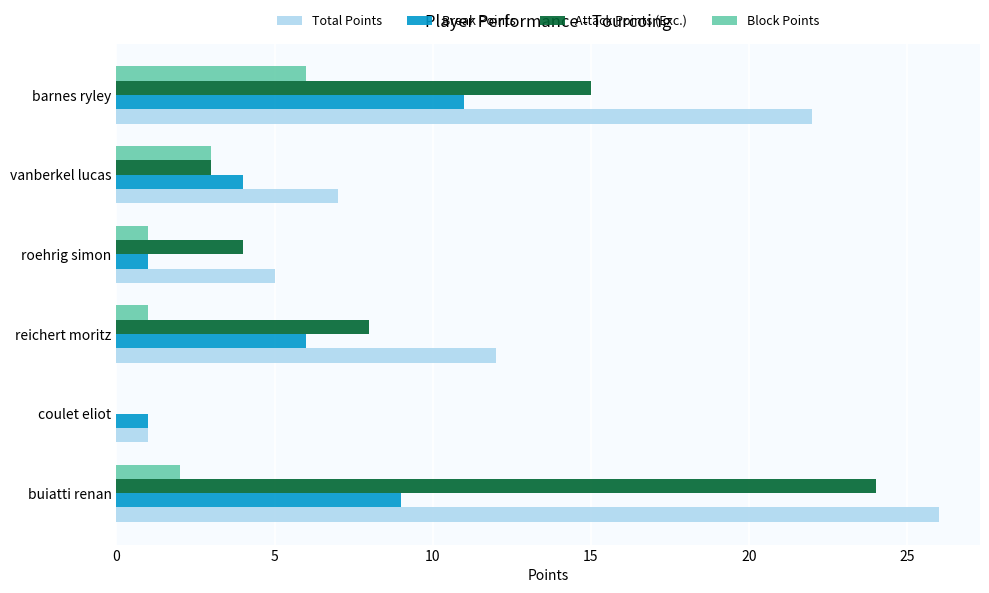

Read the Break Points value at vanberkel lucas.

4